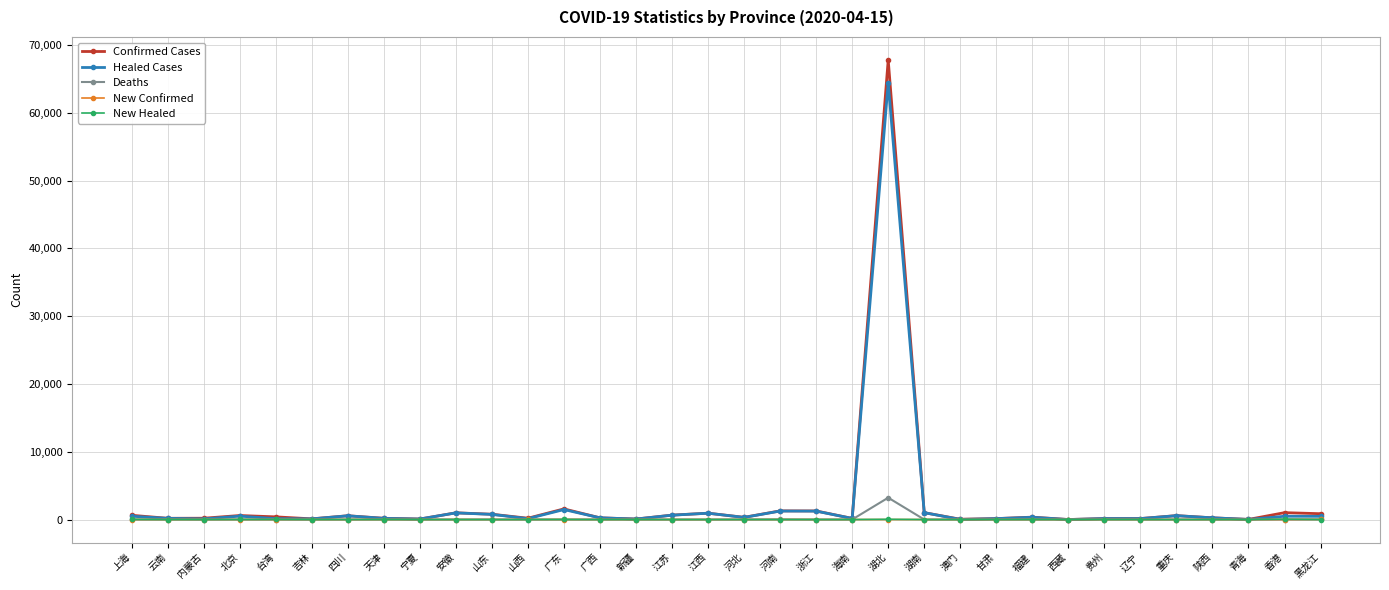

Is this an area chart (filled region under the line)?

No